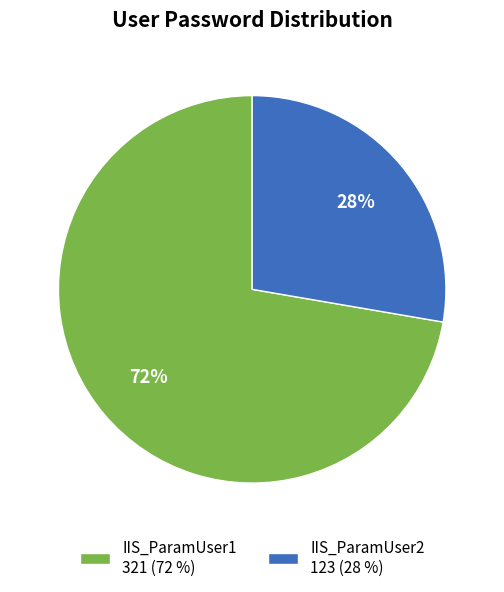

The IIS_ParamUser2 slice represents 28% of the pie. True or false?

True